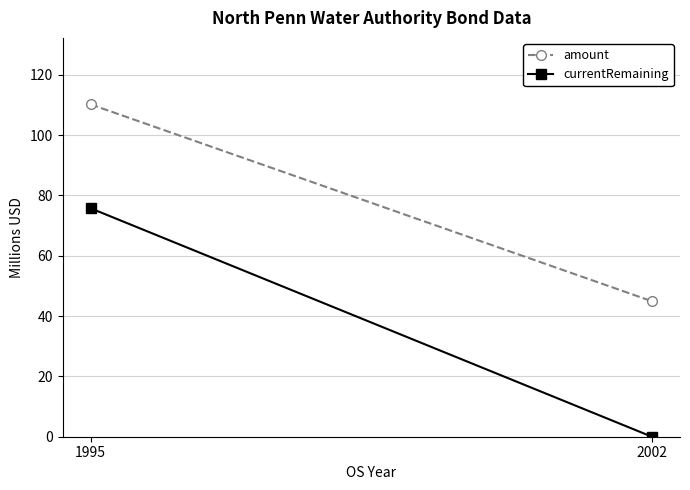

True or false: amount has a value of 61.3 at 1995.

False